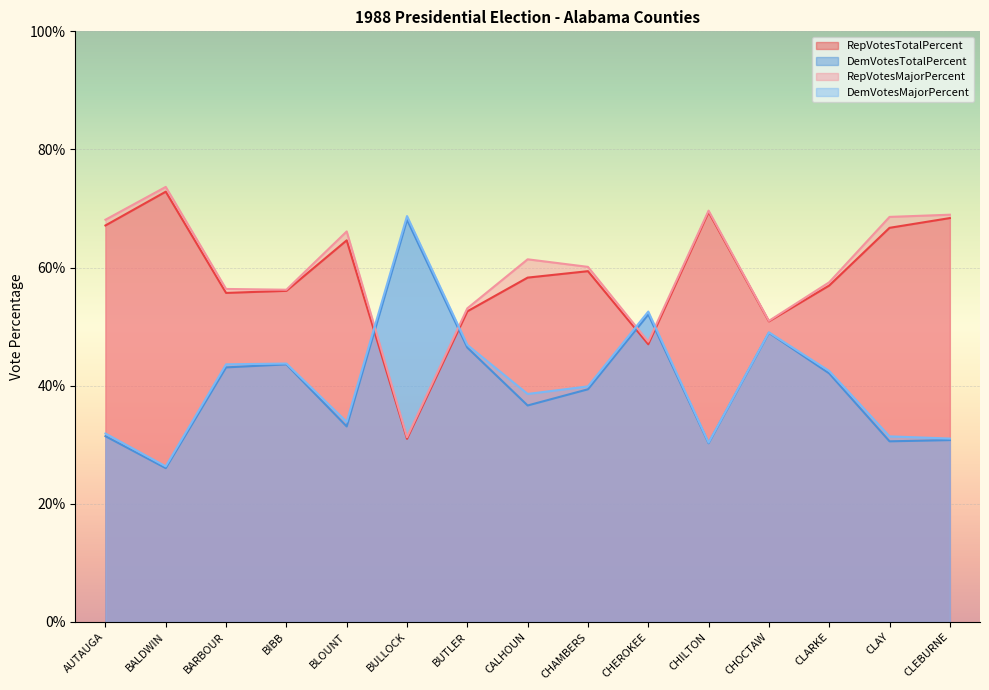

What is the label of the 15th point from the right?

AUTAUGA